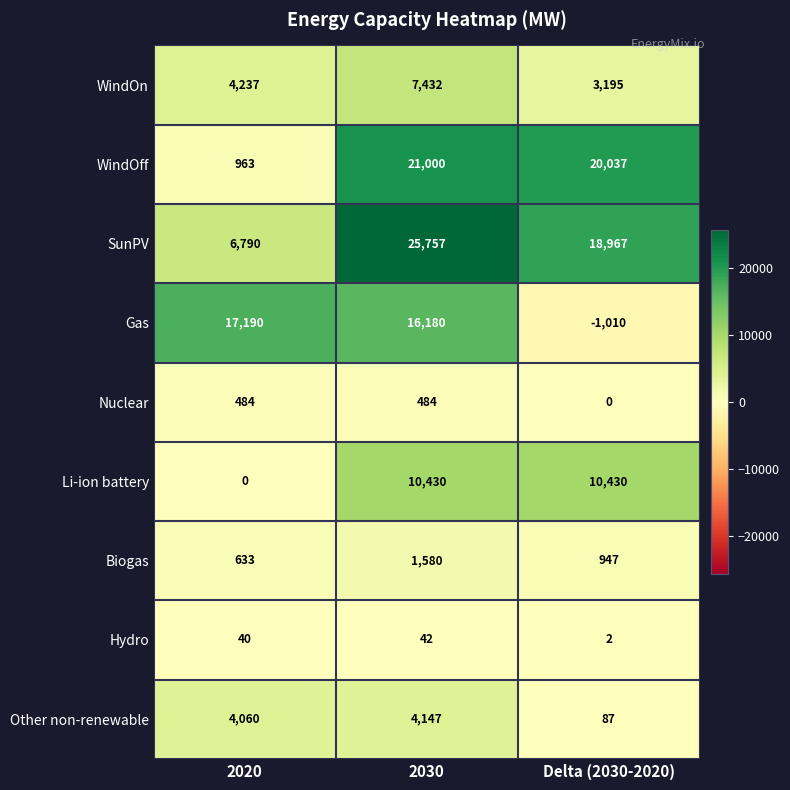

Reading left to right, transcribe all the data shown in this chart.

WindOn: 4237	7432	3195
WindOff: 963	21000	20037
SunPV: 6790	25757	18967
Gas: 17190	16180	-1010
Nuclear: 484	484	0
Li-ion battery: 0	10430	10430
Biogas: 633	1580	947
Hydro: 40	42	2
Other non-renewable: 4060	4147	87